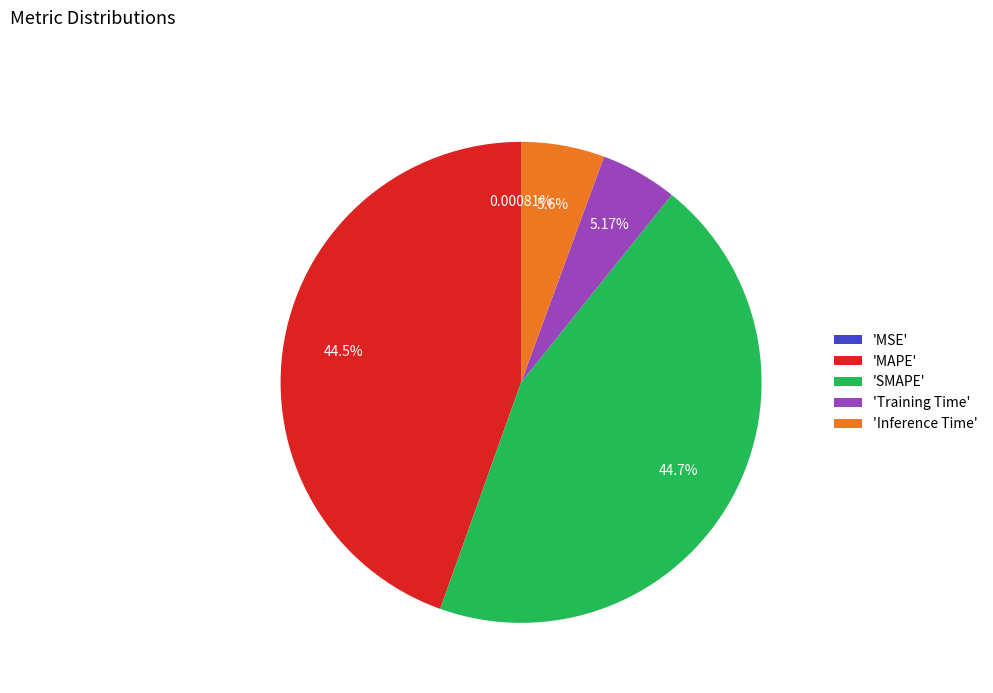

Is there any slice that represents more than half of the pie?

No